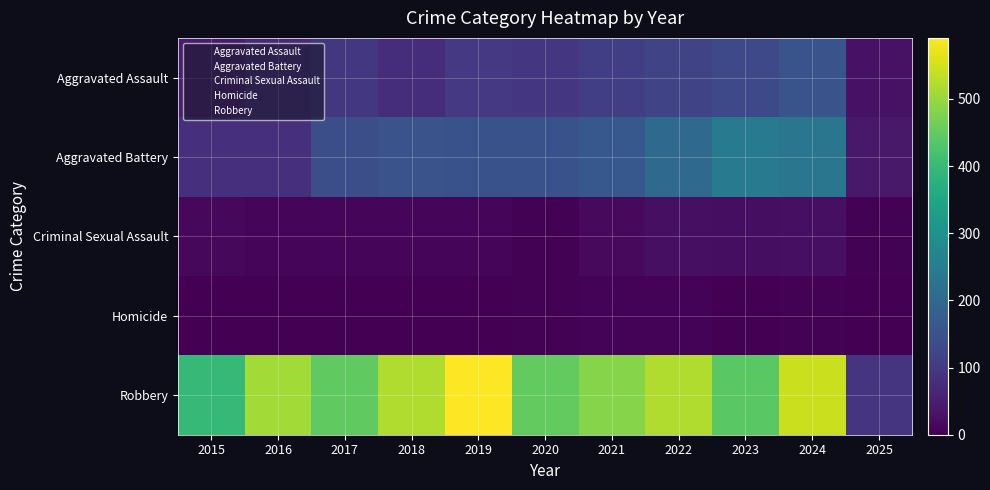

List the series in order of their peak value, highest first.

Robbery, Aggravated Battery, Aggravated Assault, Criminal Sexual Assault, Homicide